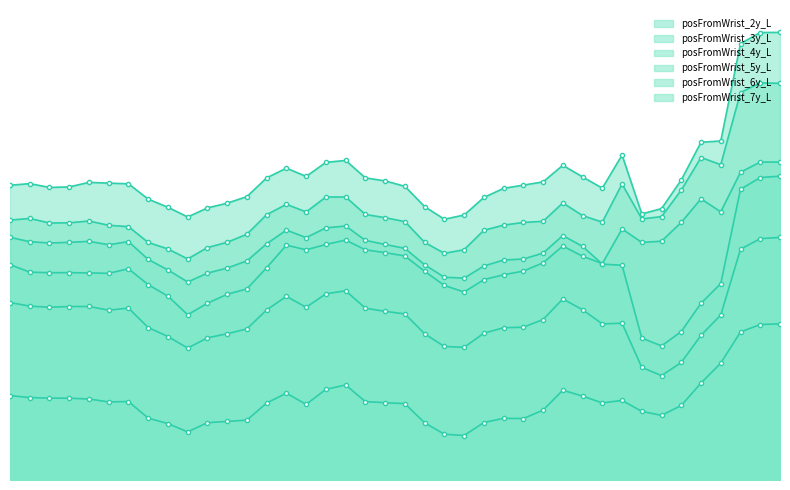

Reading left to right, transcribe all the data shown in this chart.

posFromWrist_2y_L: 16.4	16.0	15.9	15.9	15.7	15.2	15.2	12.0	10.9	9.3	11.1	11.4	11.6	14.9	16.8	14.7	17.6	18.4	15.2	15.0	14.8	11.1	8.9	8.6	11.2	12.0	11.9	13.6	17.4	16.3	15.0	15.4	13.3	12.5	14.5	18.8	22.7	28.7	30.2	30.3
posFromWrist_3y_L: 41.8	40.3	40.2	40.2	40.2	40.1	41.0	37.9	35.7	32.1	34.3	36.0	37.1	41.2	45.6	44.7	45.7	46.6	44.7	44.1	43.5	40.5	37.8	36.5	38.9	39.8	40.5	42.1	45.4	43.4	42.0	48.7	46.1	46.4	50.0	54.6	52.0	59.7	61.7	61.7
posFromWrist_4y_L: 34.4	33.8	33.5	33.7	33.7	33.0	33.4	29.6	27.9	25.6	27.6	28.4	29.3	33.0	35.6	33.5	36.1	36.7	33.3	32.7	32.2	28.4	25.9	25.7	28.5	29.6	29.7	31.1	35.1	33.0	30.3	30.4	21.8	20.3	22.8	28.1	32.0	44.8	46.8	47.1
posFromWrist_5y_L: 50.4	50.8	49.9	49.9	50.3	49.4	49.2	46.1	44.8	42.9	45.1	46.1	47.7	51.5	53.5	52.0	54.9	54.9	51.5	50.9	50.2	46.1	44.0	44.7	48.5	49.5	50.0	50.2	53.8	51.3	50.1	57.4	50.7	51.1	56.3	62.6	61.2	75.2	77.1	77.0
posFromWrist_6y_L: 47.1	46.3	46.0	46.1	46.3	45.7	46.3	42.8	40.8	38.4	40.1	41.1	42.5	45.9	48.5	47.0	48.9	49.3	46.5	45.7	45.0	41.8	39.4	39.2	41.5	42.7	42.9	44.0	47.4	45.3	41.9	41.7	27.5	26.0	28.8	34.3	38.1	56.4	58.7	59.0
posFromWrist_7y_L: 57.2	57.5	56.8	56.9	57.8	57.6	57.5	54.5	52.9	51.1	52.8	53.7	55.0	58.6	60.5	58.9	61.7	62.0	58.6	58.1	57.0	53.1	50.6	51.4	54.8	56.6	57.2	57.9	61.1	58.8	56.6	63.1	51.6	52.7	58.2	65.6	65.8	84.7	86.9	86.9